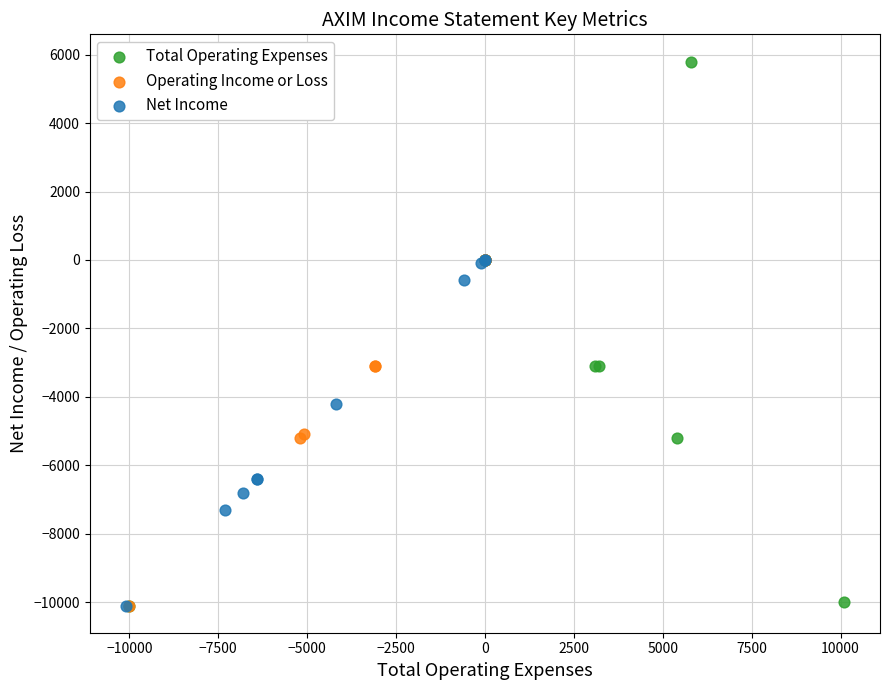

Which series has the largest Y range (max minus min)?

Total Operating Expenses